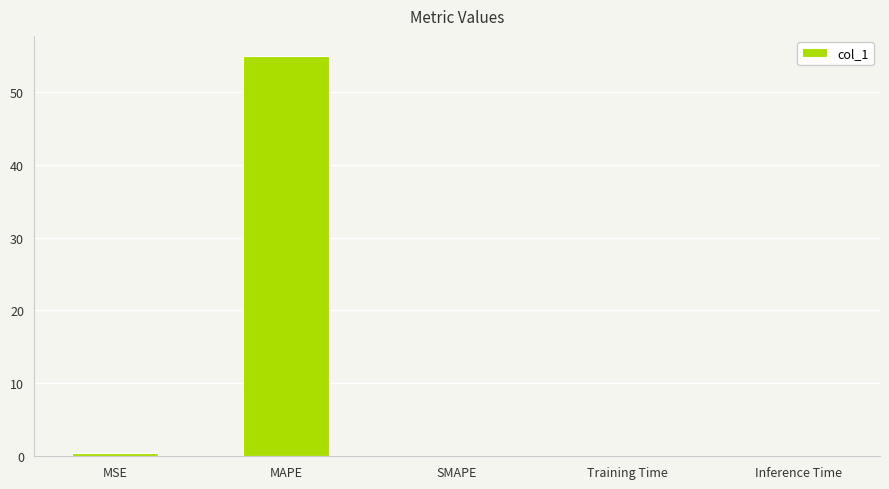

How many series are shown in this chart?

1